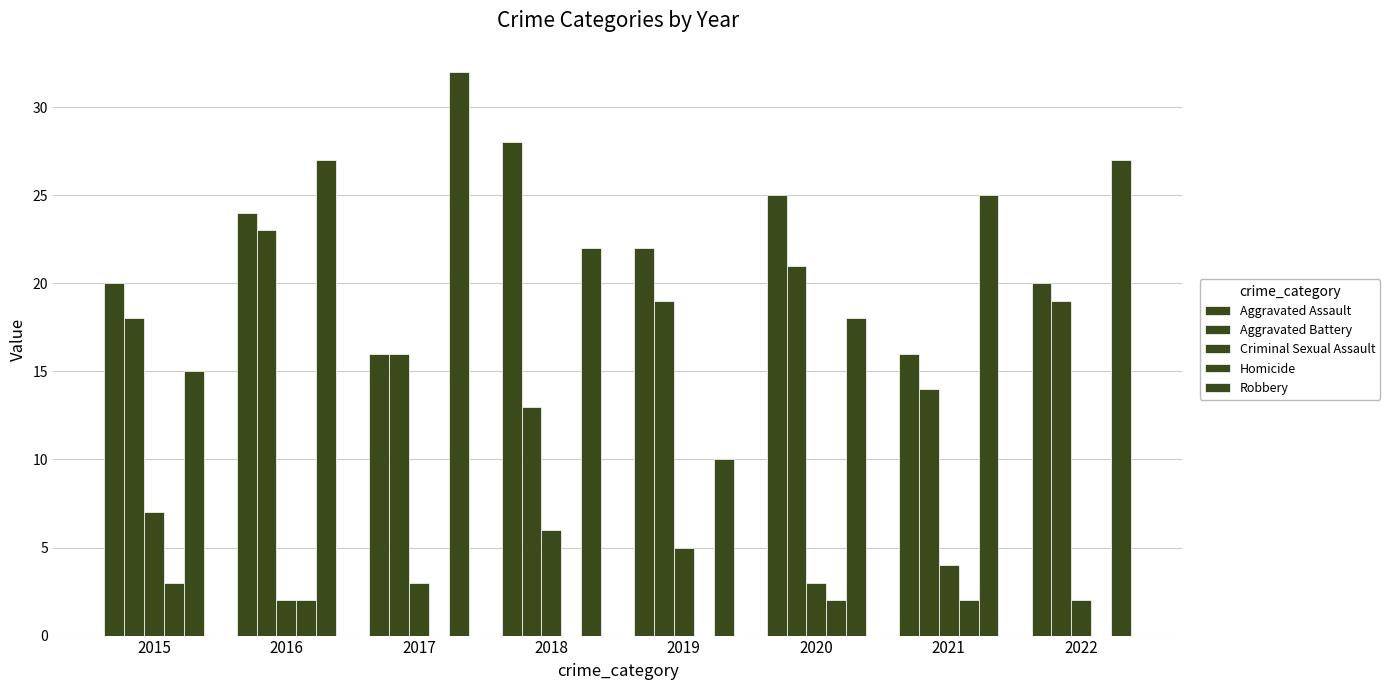

True or false: Aggravated Battery has a value of 26 at 2017.

False